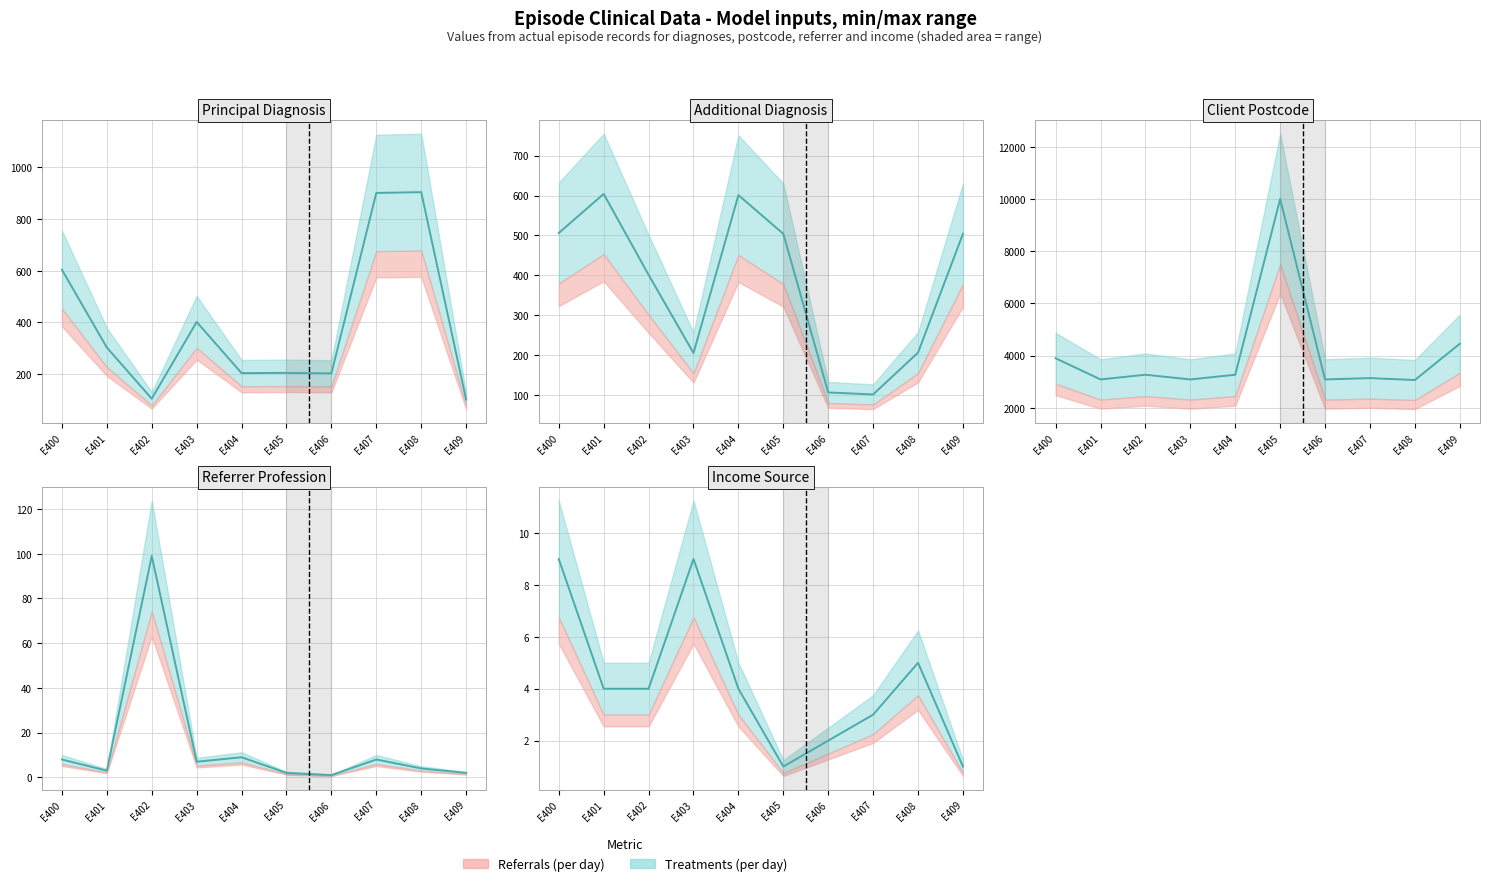

Which series has the largest range (max minus min)?

client_postcode